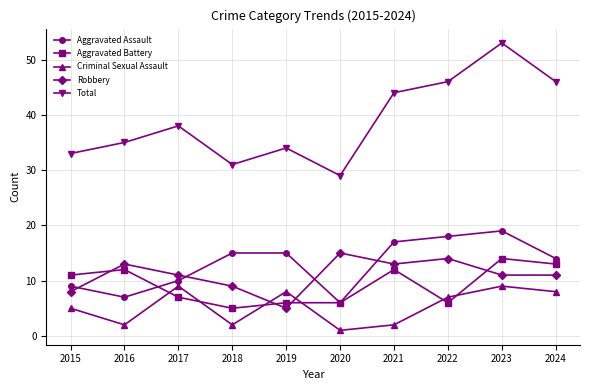

What is the value of the Total point at the 10th from the left?

46